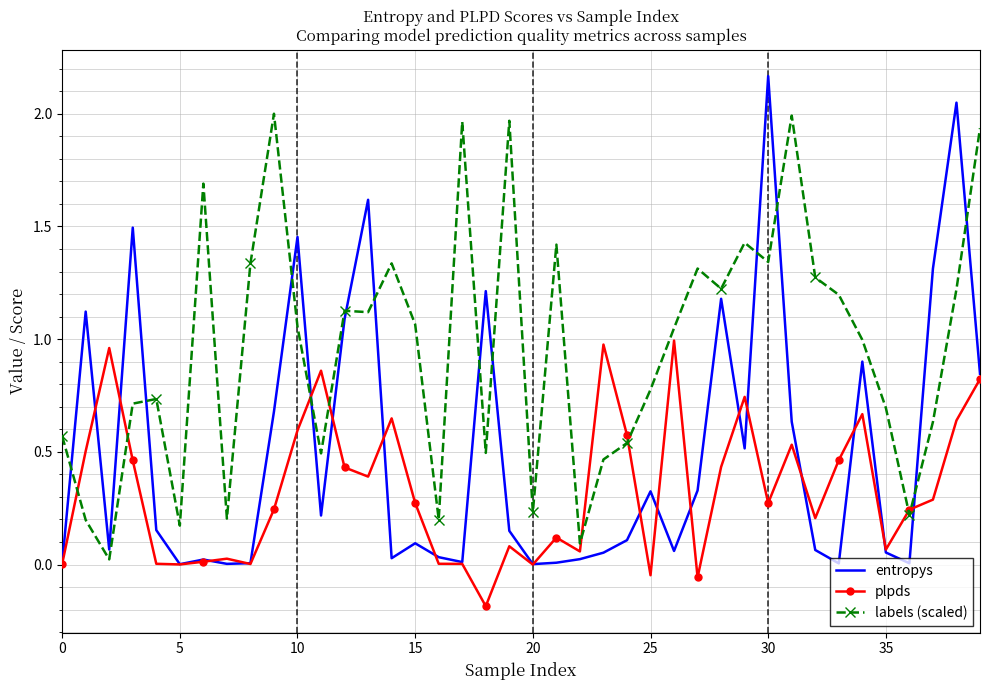

List the series in order of their peak value, highest first.

entropys, labels (scaled), plpds